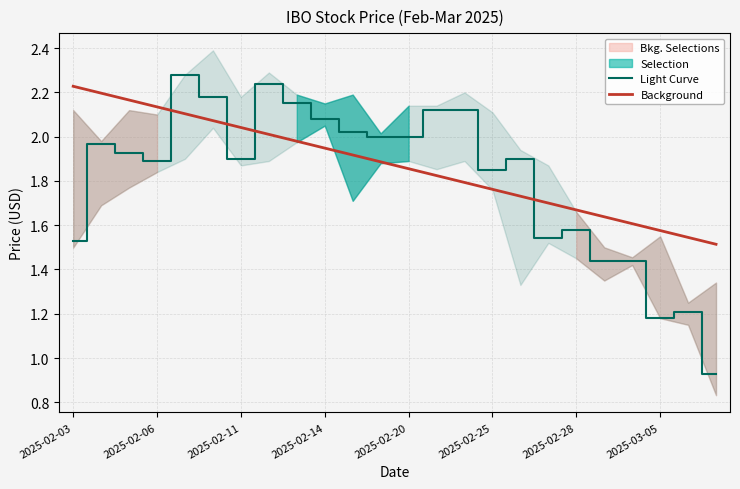

Is it true that Light Curve equals 1.9 at 2025-02-11?

True